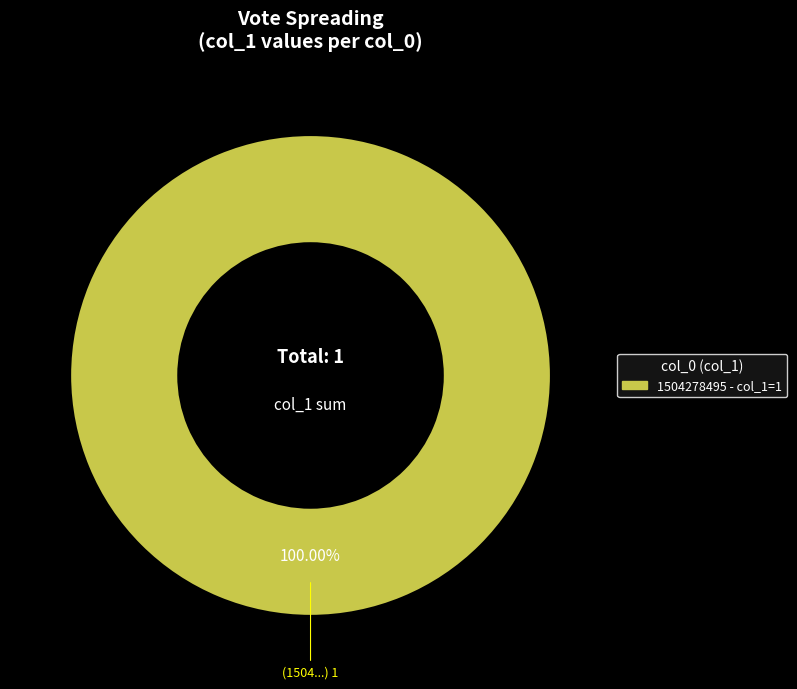

Does any single category account for the majority?

Yes